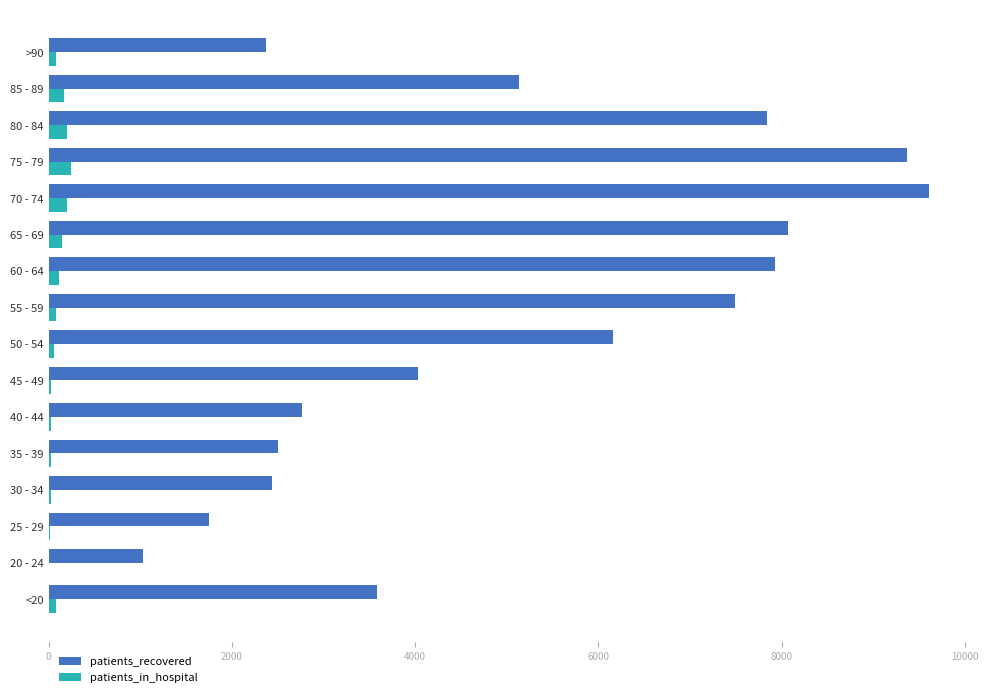

What is the highest value of the patients_in_hospital series?

248